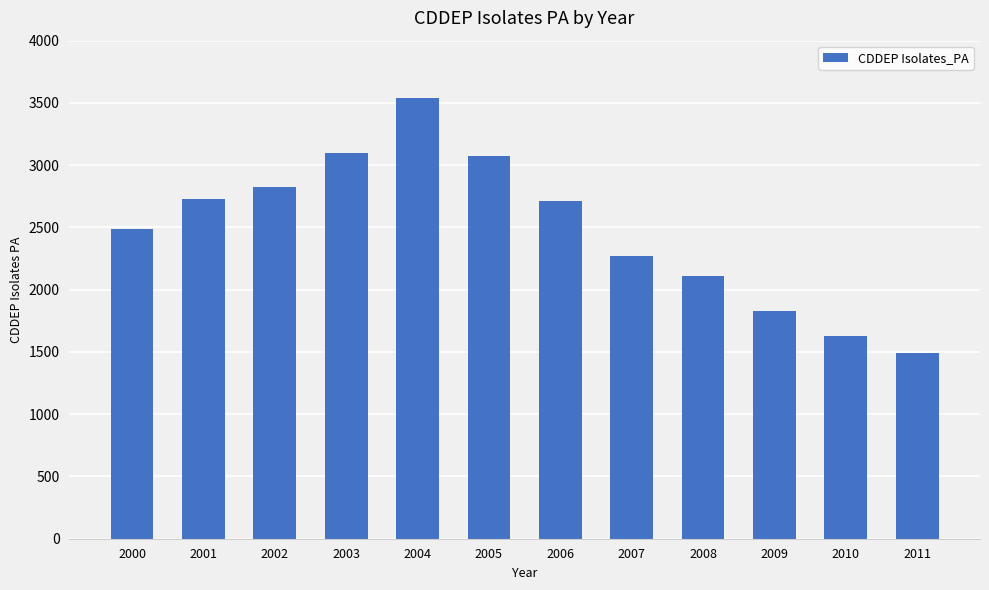

What is the change in value from 2004 to 2011?

-2049